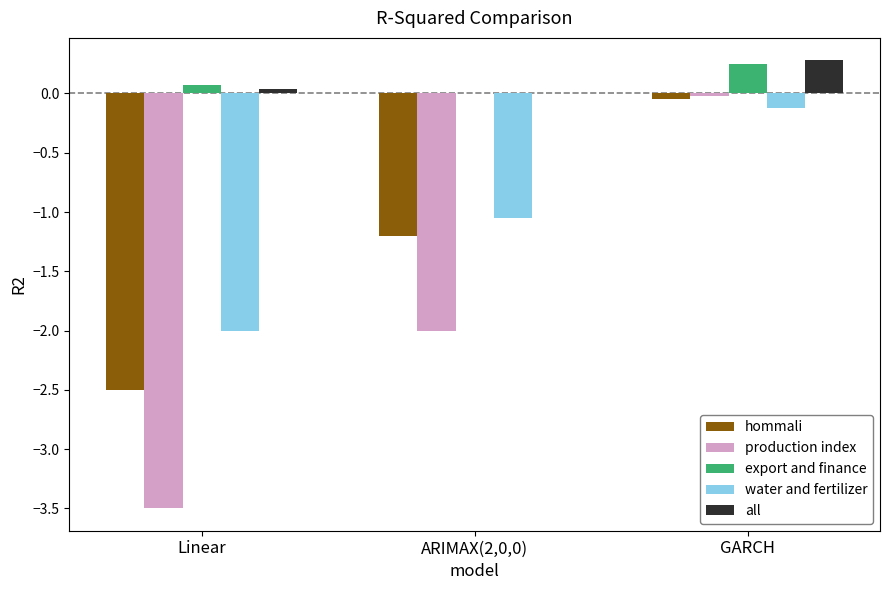

The value of production index at ARIMAX(2,0,0) is -2.0. True or false?

True